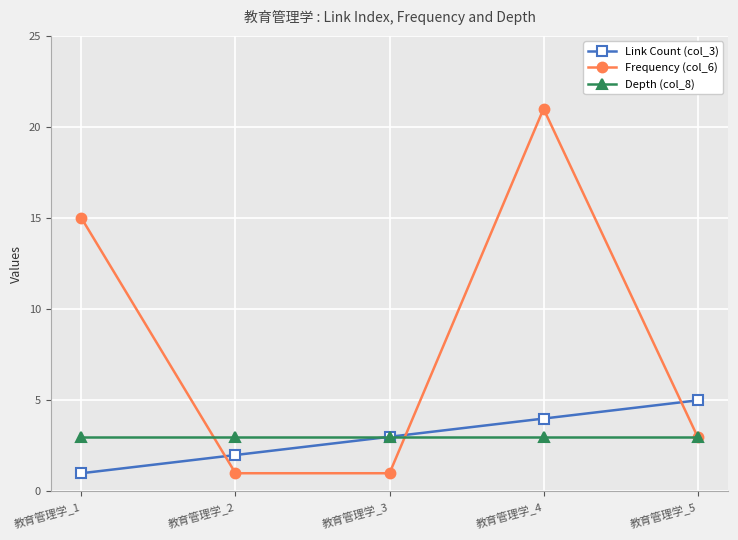

Where do Link Count (col_3) and Frequency (col_6) first cross each other?

教育管理学_1 and 教育管理学_2